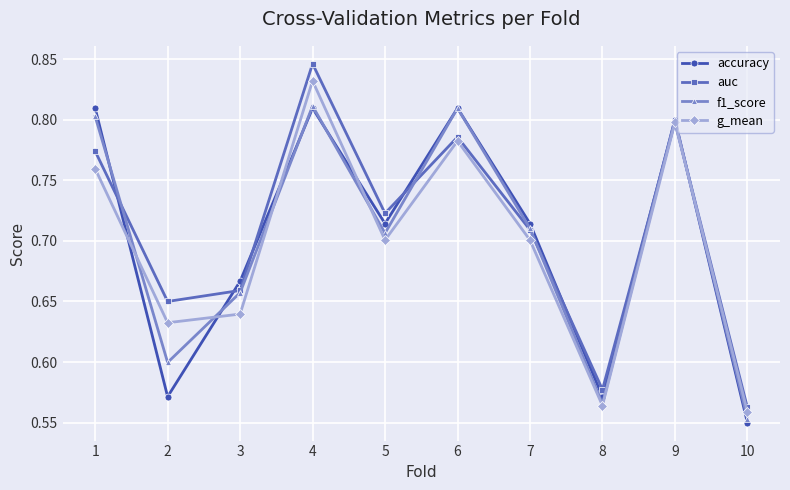

Is the value of g_mean at 2 greater than the value of accuracy at 1?

No